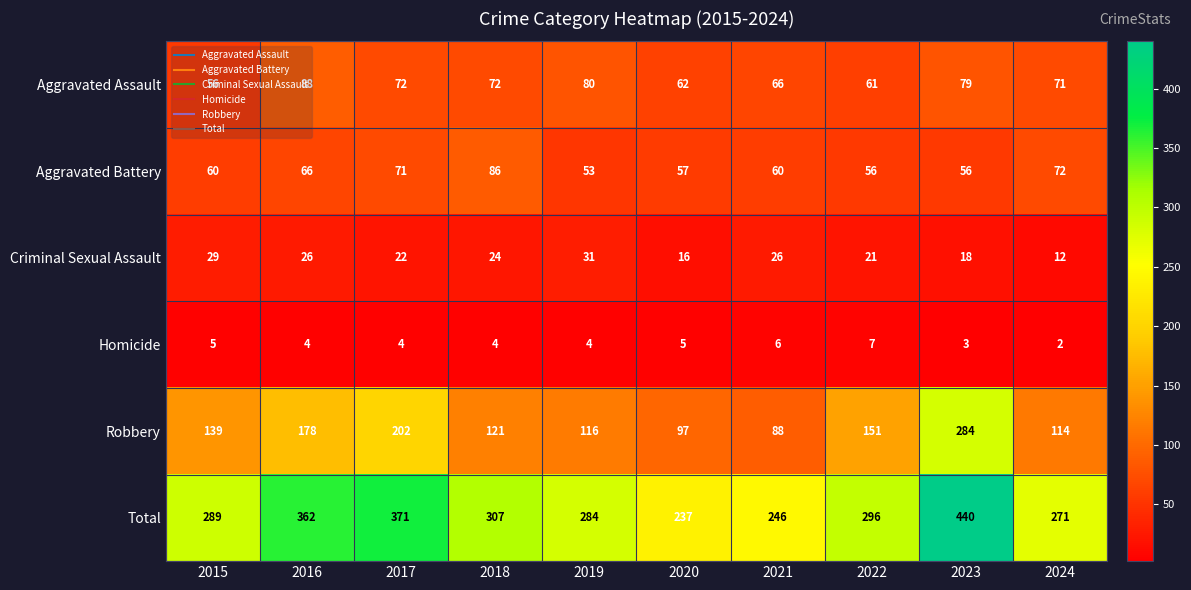

True or false: Aggravated Assault has a value of 71 at 2024.

True